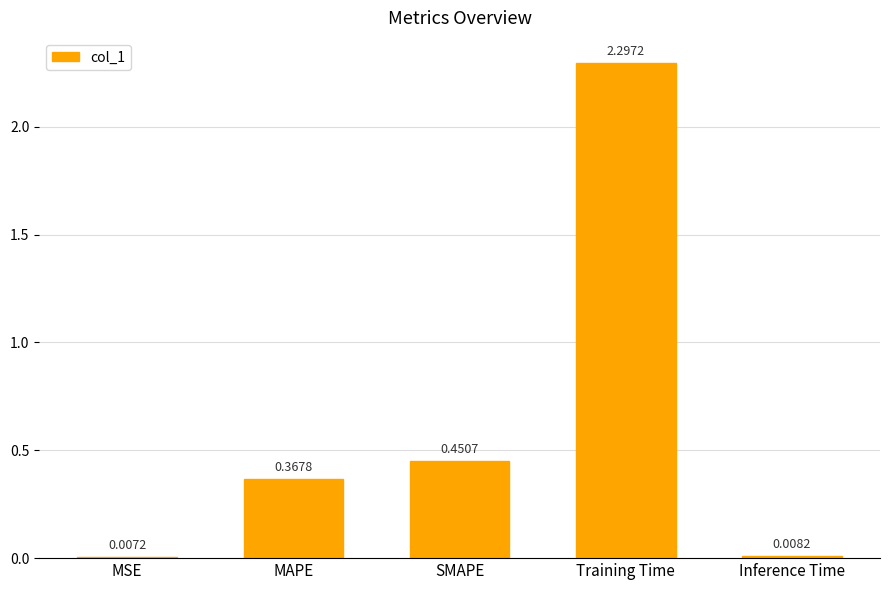

What is the sum of all values?

3.1